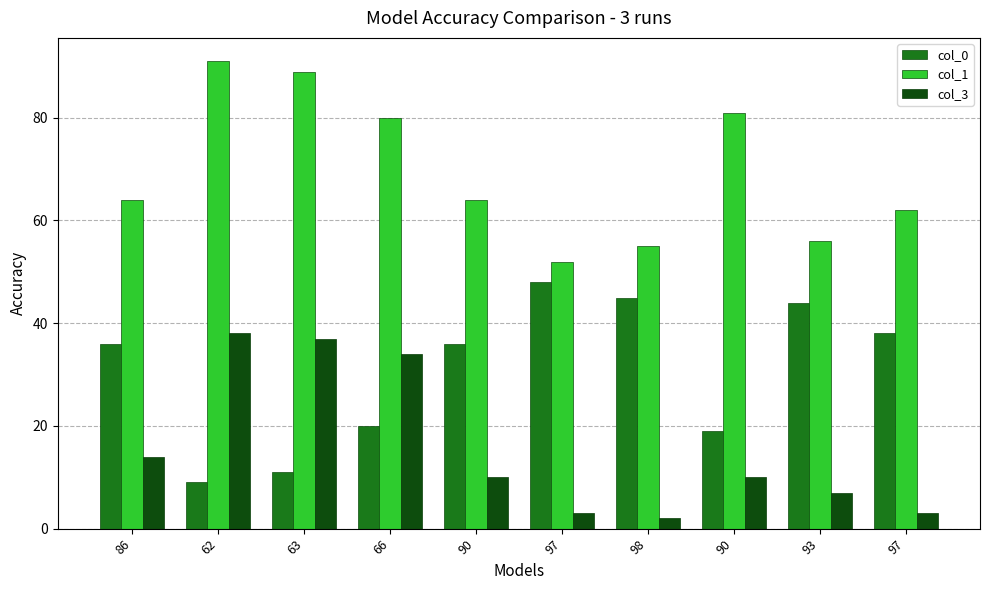

How many bars are there in total?

30